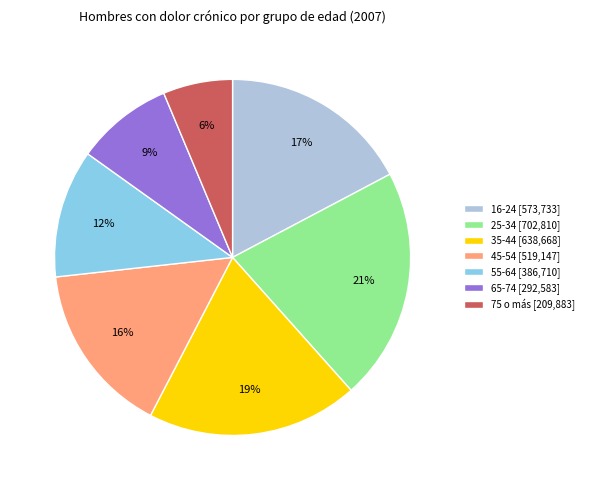

Rank the categories by value from lowest to highest.

75 o más, 65-74, 55-64, 45-54, 16-24, 35-44, 25-34